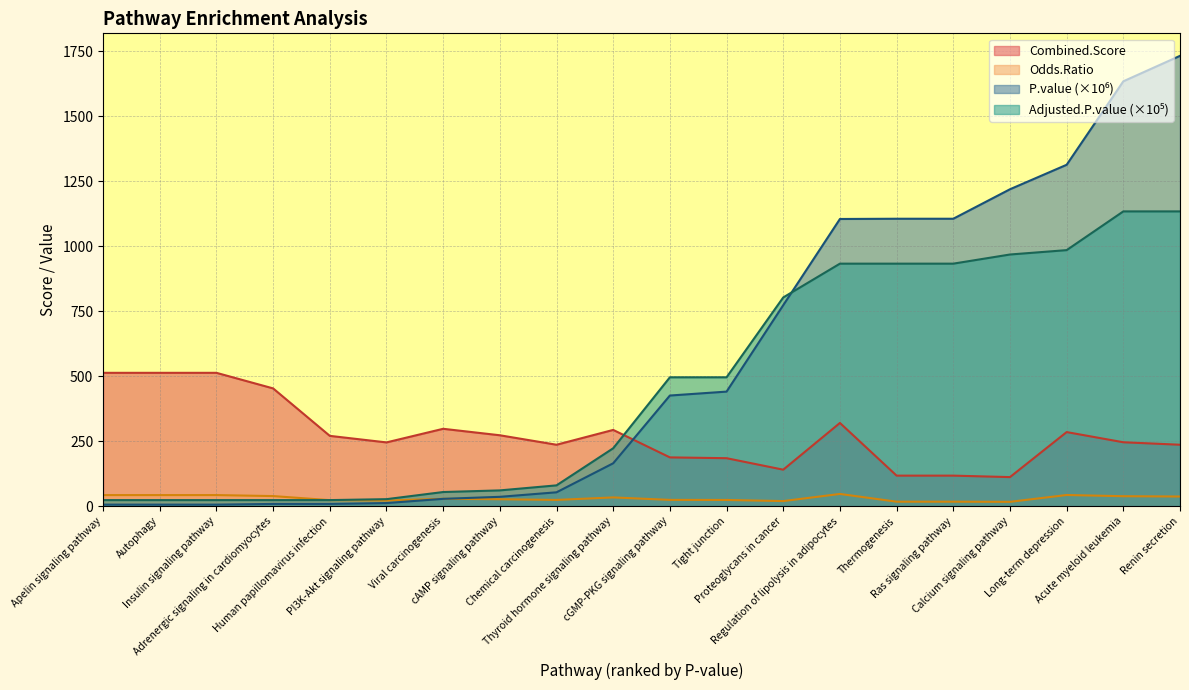

Rank the series at Renin secretion from lowest to highest value.

Odds.Ratio, Combined.Score, Adjusted.P.value, P.value